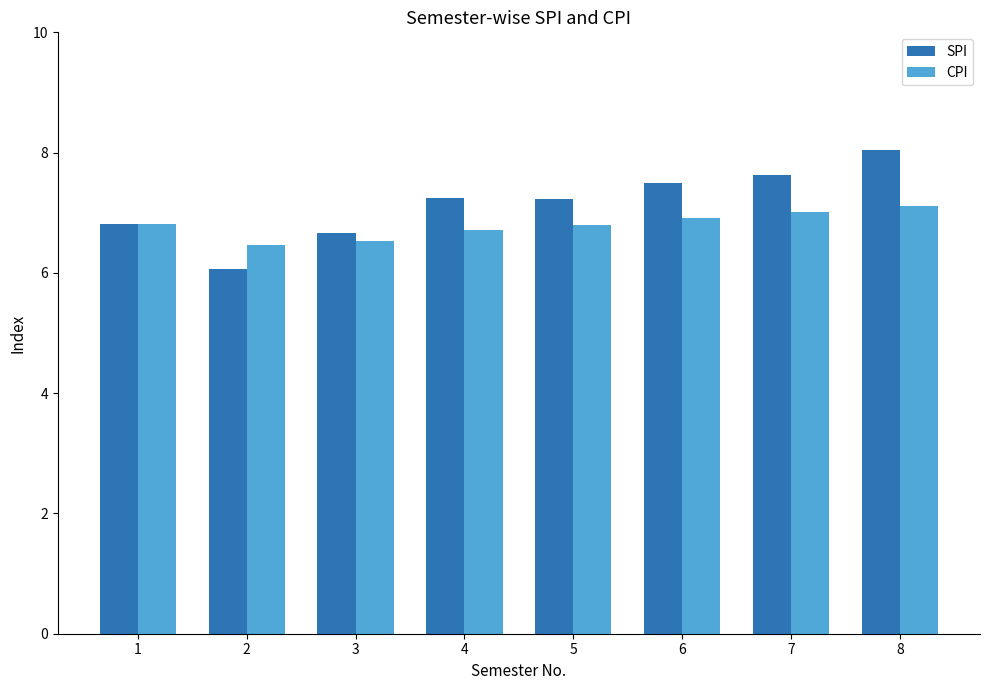

What is the minimum value shown in the chart?

6.1